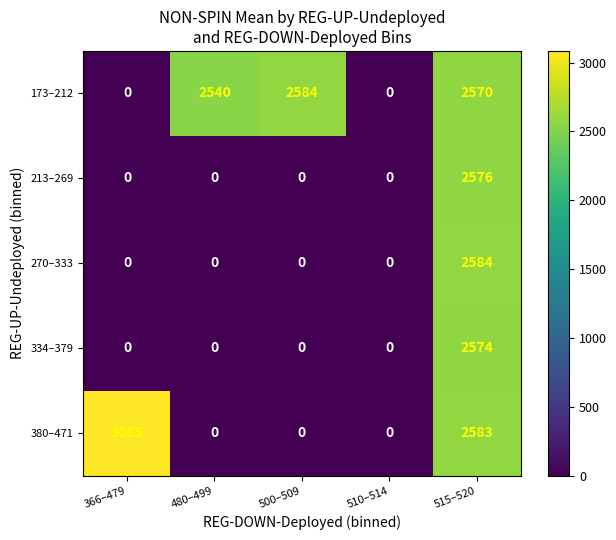

What is the total value across all series at 500–509?

2584